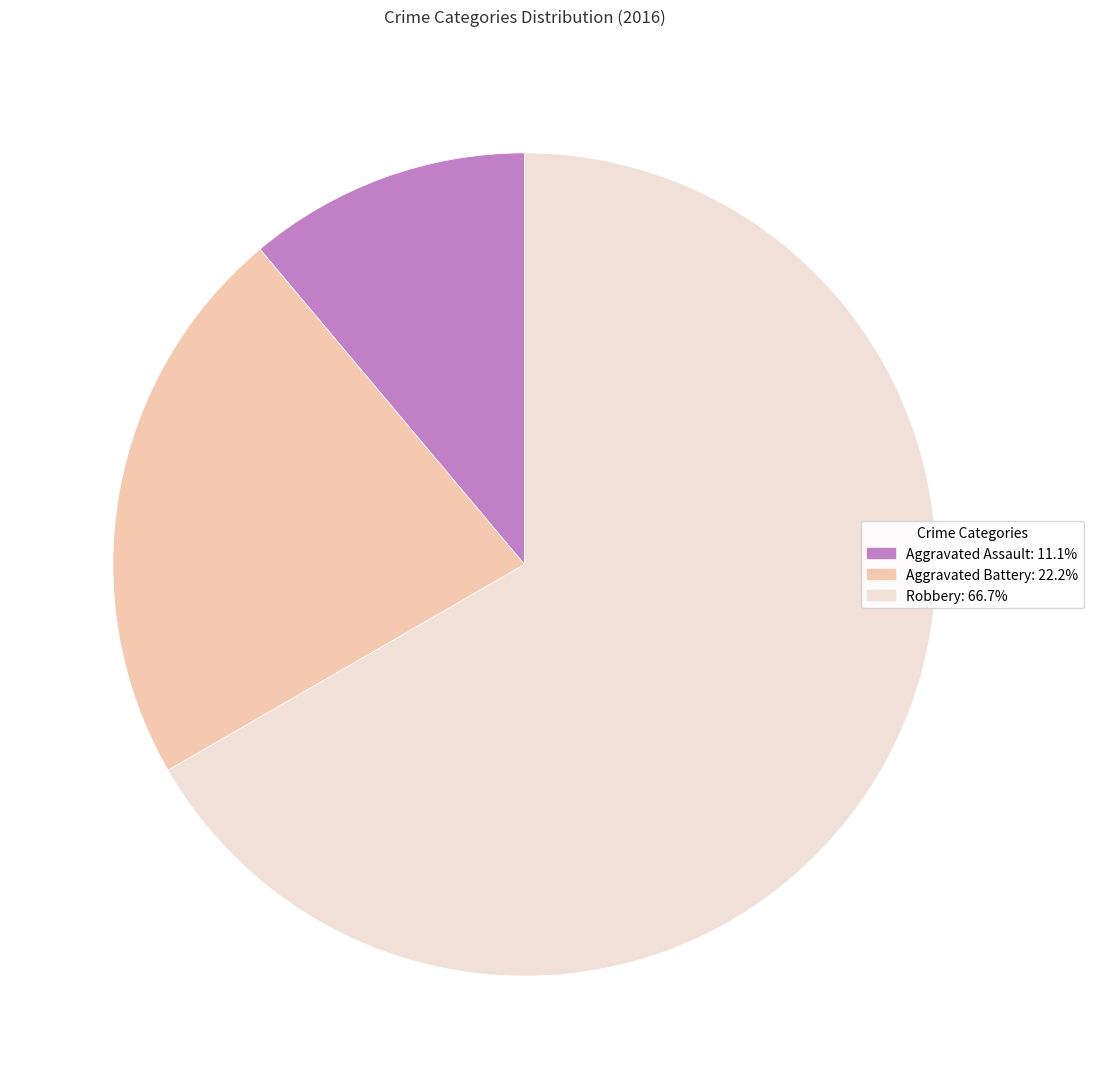

How many segments does this pie chart have?

3